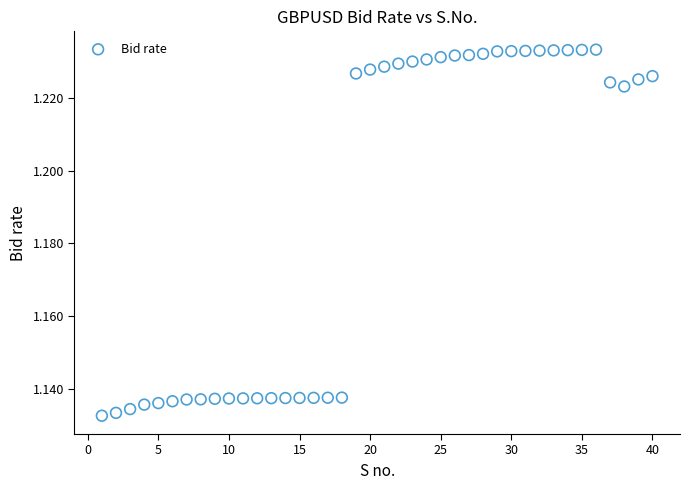

What is the range of X values (max minus min)?

39.0